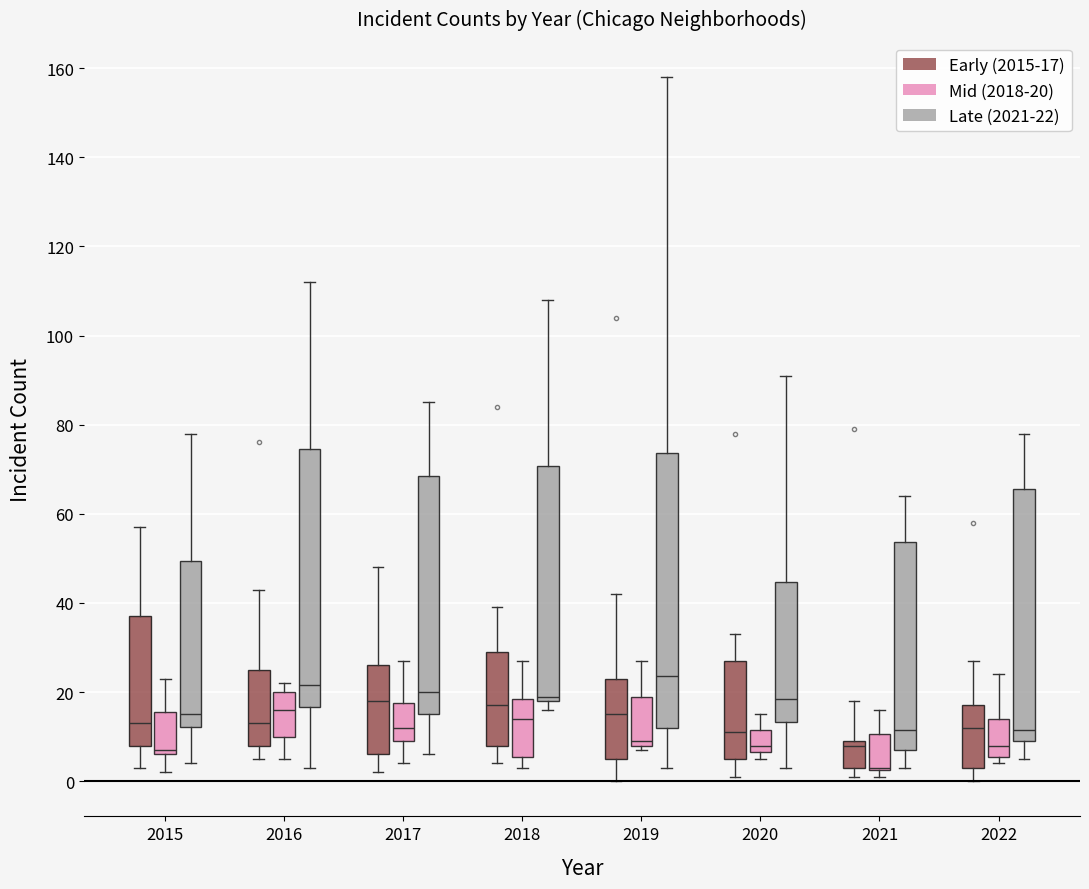

Reading left to right, read every box against the y-axis: the position of its median line, the range the box covers, and the ends of its whiskers. The values are not printed on the chart, so give them approximately, as read against the axis.

2015 (Early (2015-17)): median 14, box 8 to 38, whiskers 4 to 58
2015 (Mid (2018-20)): median 8, box 6 to 16, whiskers 2 to 24
2015 (Late (2021-22)): median 16, box 12 to 50, whiskers 4 to 78
2016 (Early (2015-17)): median 14, box 8 to 26, whiskers 6 to 44
2016 (Mid (2018-20)): median 16, box 10 to 20, whiskers 6 to 22
2016 (Late (2021-22)): median 22, box 16 to 74, whiskers 4 to 112
2017 (Early (2015-17)): median 18, box 6 to 26, whiskers 2 to 48
2017 (Mid (2018-20)): median 12, box 10 to 18, whiskers 4 to 28
2017 (Late (2021-22)): median 20, box 16 to 68, whiskers 6 to 86
2018 (Early (2015-17)): median 18, box 8 to 30, whiskers 4 to 40
2018 (Mid (2018-20)): median 14, box 6 to 18, whiskers 4 to 28
2018 (Late (2021-22)): median 20, box 18 to 70, whiskers 16 to 108
2019 (Early (2015-17)): median 16, box 6 to 24, whiskers 0 to 42
2019 (Mid (2018-20)): median 10, box 8 to 20, whiskers 8 (just below the box's lower edge) to 28
2019 (Late (2021-22)): median 24, box 12 to 74, whiskers 4 to 158
2020 (Early (2015-17)): median 12, box 6 to 28, whiskers 2 to 34
2020 (Mid (2018-20)): median 8, box 6 to 12, whiskers 6 (just below the box's lower edge) to 16
2020 (Late (2021-22)): median 18, box 14 to 44, whiskers 4 to 92
2021 (Early (2015-17)): median 8, box 4 to 10, whiskers 2 to 18
2021 (Mid (2018-20)): median 4 (drawn on the box's lower edge), box 2 to 10, whiskers 2 (just below the box's lower edge) to 16
2021 (Late (2021-22)): median 12, box 8 to 54, whiskers 4 to 64
2022 (Early (2015-17)): median 12, box 4 to 18, whiskers 0 to 28
2022 (Mid (2018-20)): median 8, box 6 to 14, whiskers 4 to 24
2022 (Late (2021-22)): median 12, box 10 to 66, whiskers 6 to 78